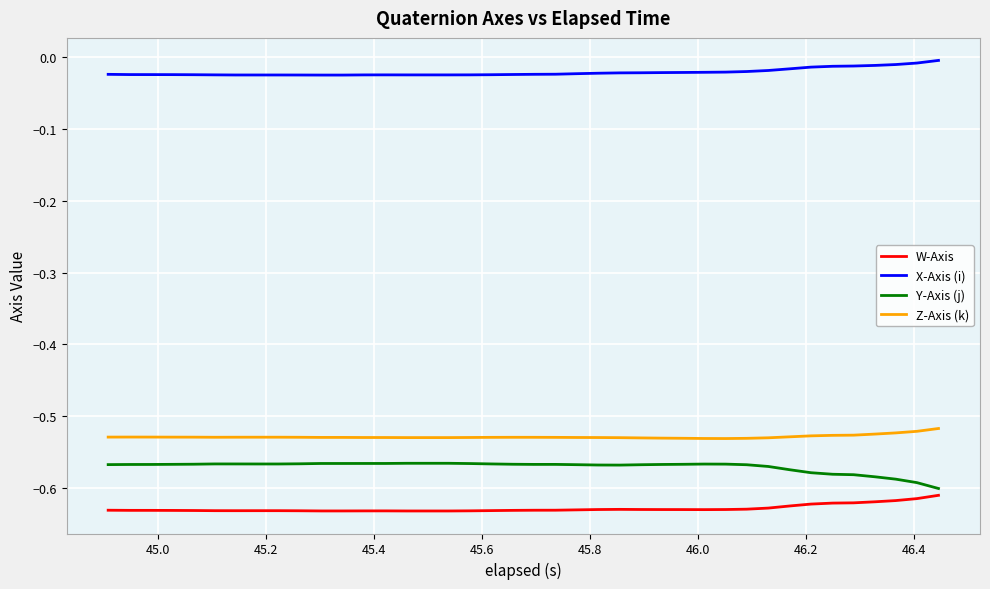

True or false: X-Axis (i) and Y-Axis (j) cross at least once.

False